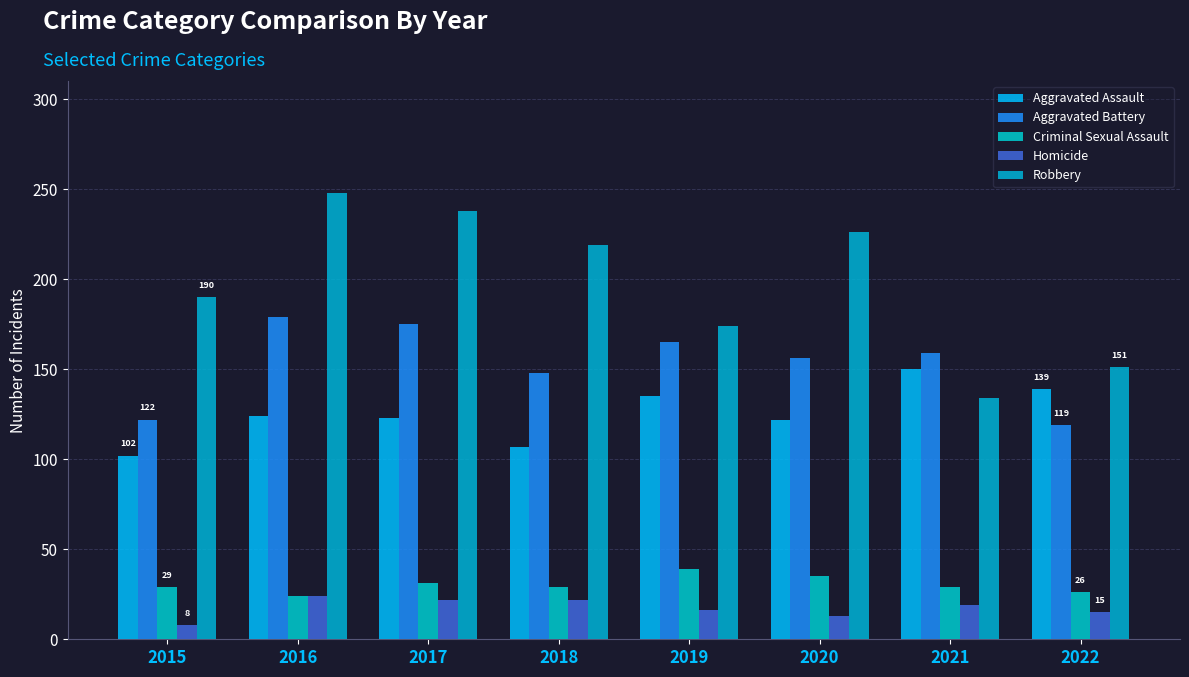

Which series has the largest total across all categories?

Robbery